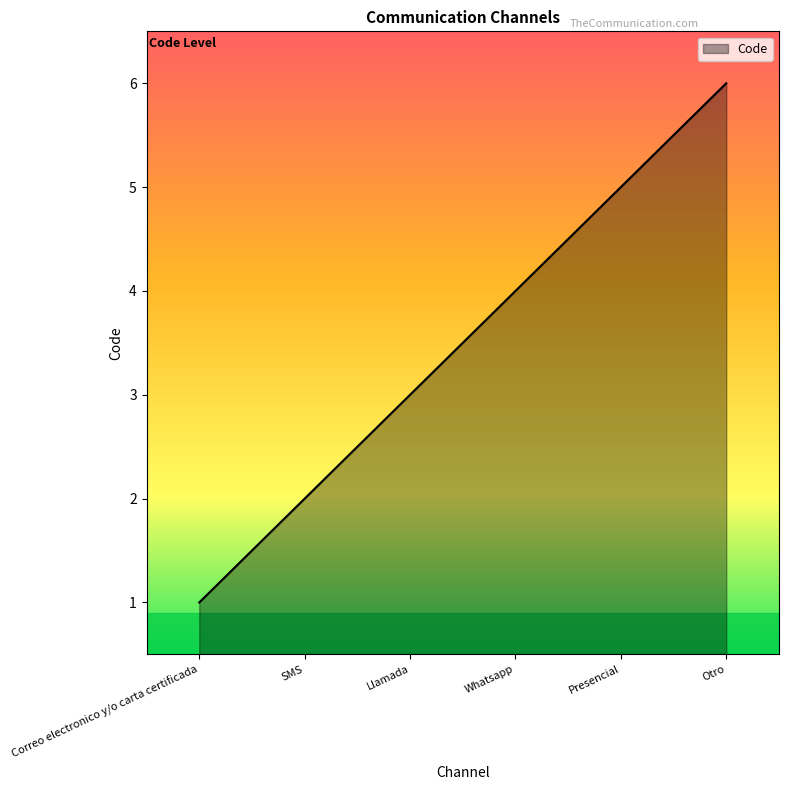

What is the smallest value displayed?

1